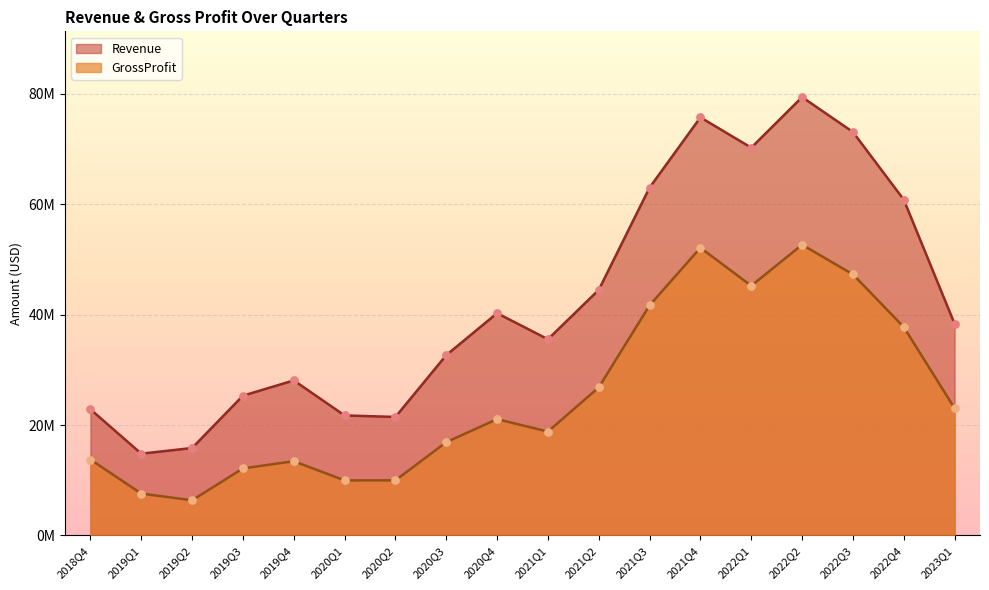

At which category is the sum across all series the highest?

2022Q2